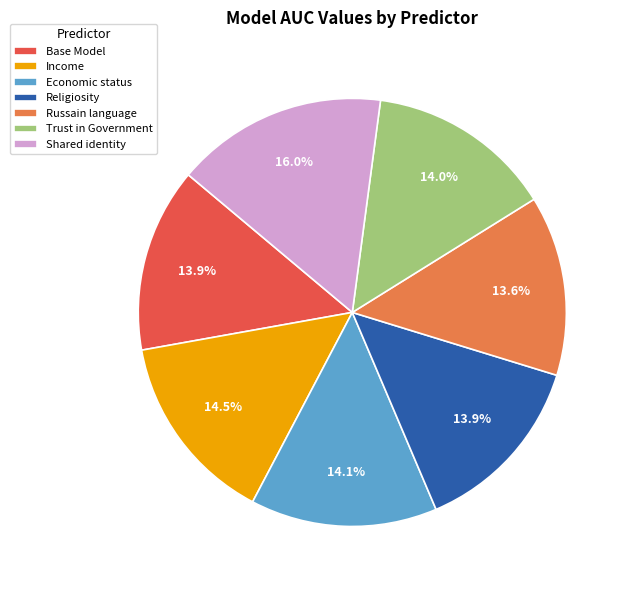

What is the largest slice in the pie chart?

Shared identity